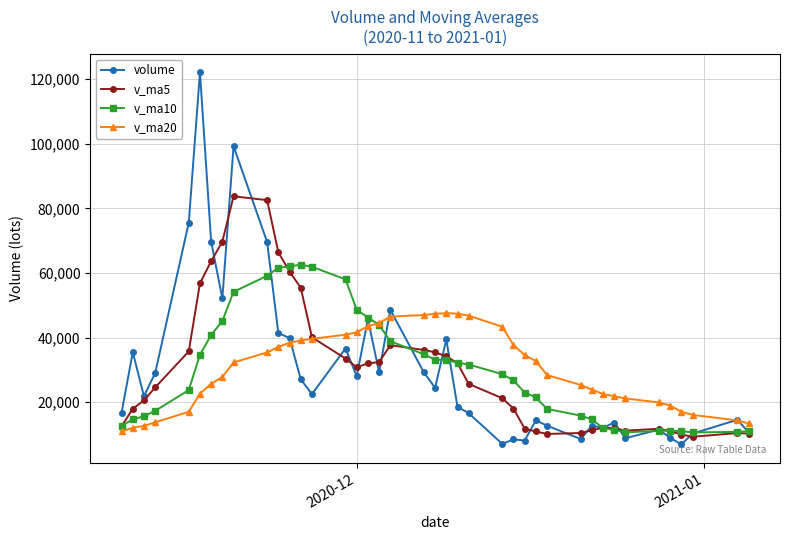

What is the greatest value displayed?

122135.8